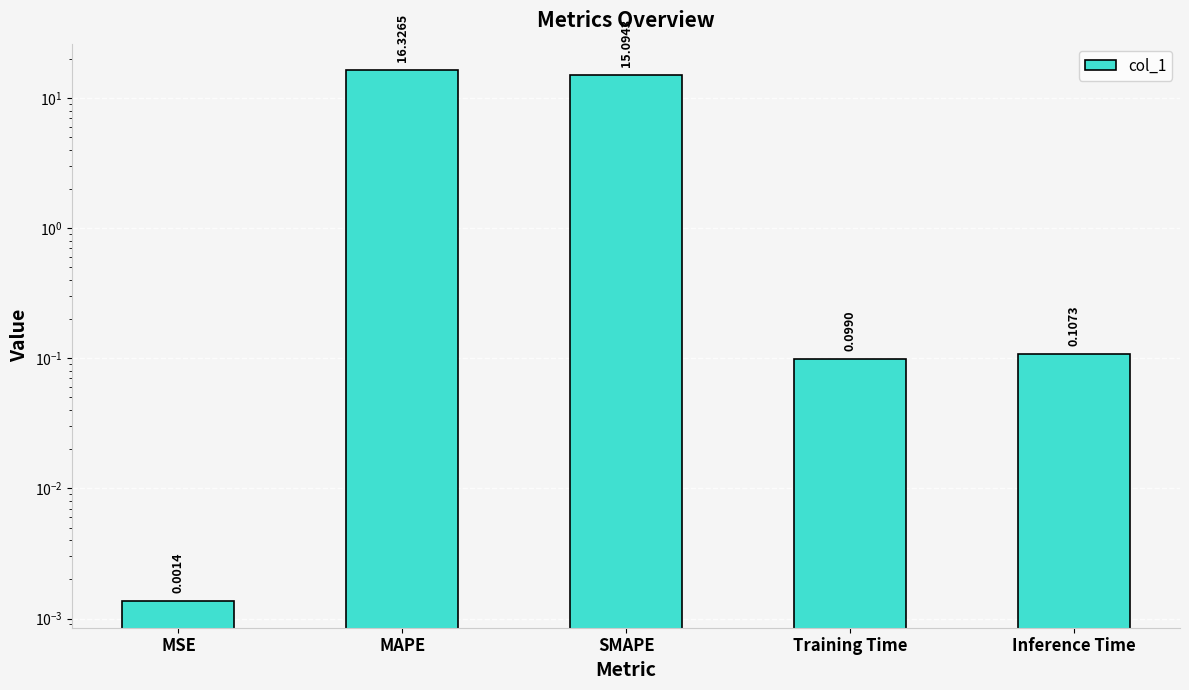

What is the approximate value at Training Time?

0.1